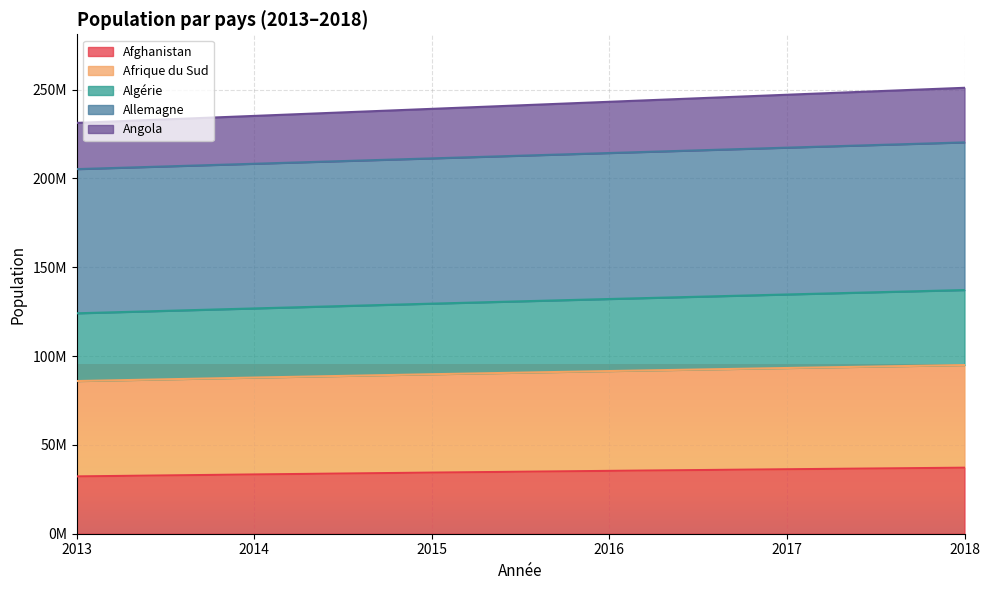

At which label does Algérie reach its minimum?

2013